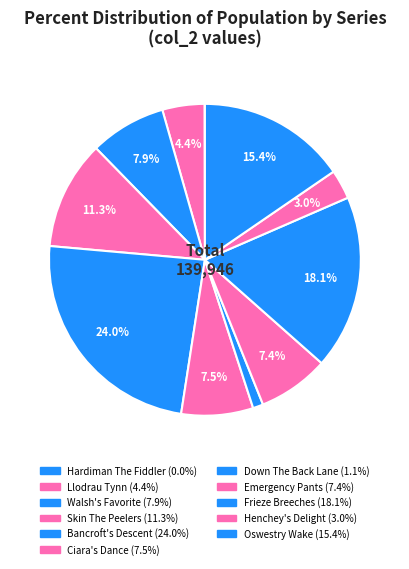

Does any single category account for the majority?

No